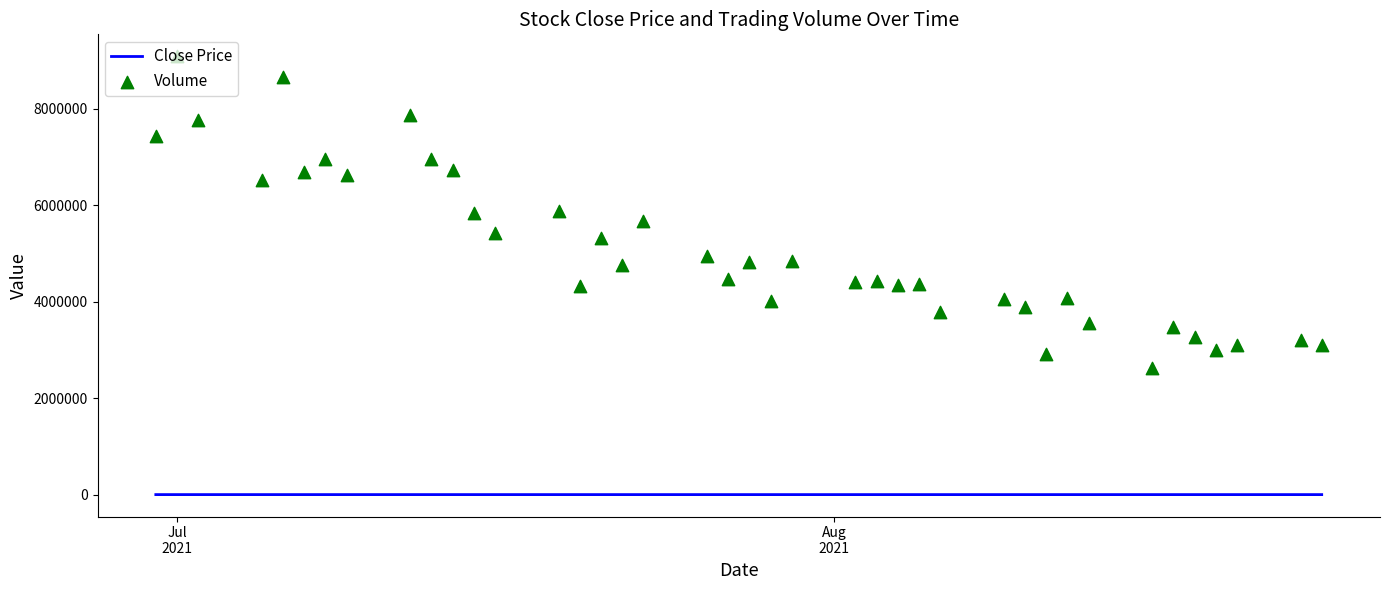

Which series contains the highest Y value?

Volume